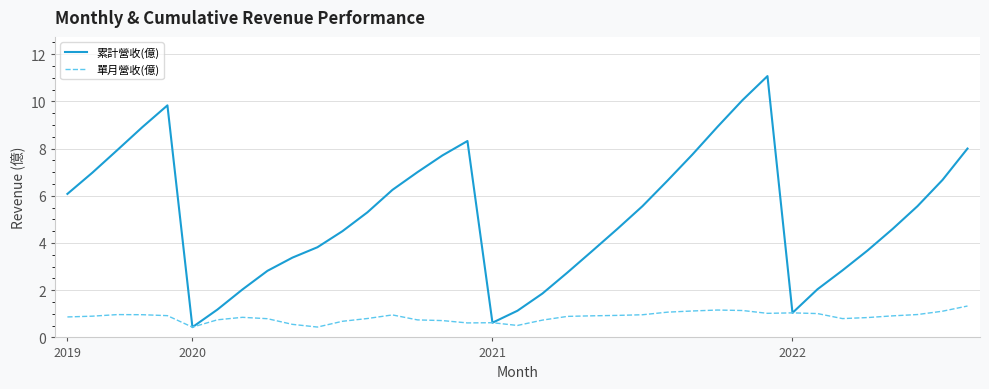

Which series has the widest spread of values?

累計營收(億)